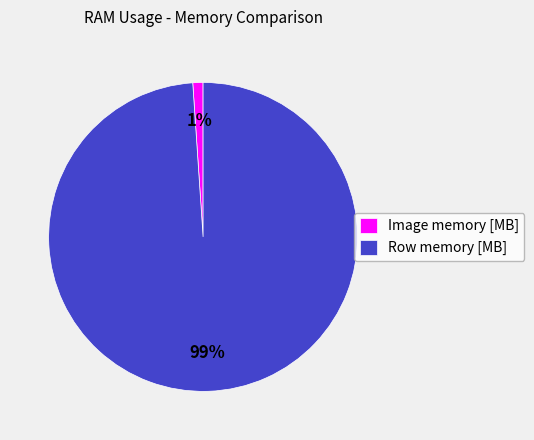

To the nearest percent, what percentage of the pie is Row memory [MB]?

99%